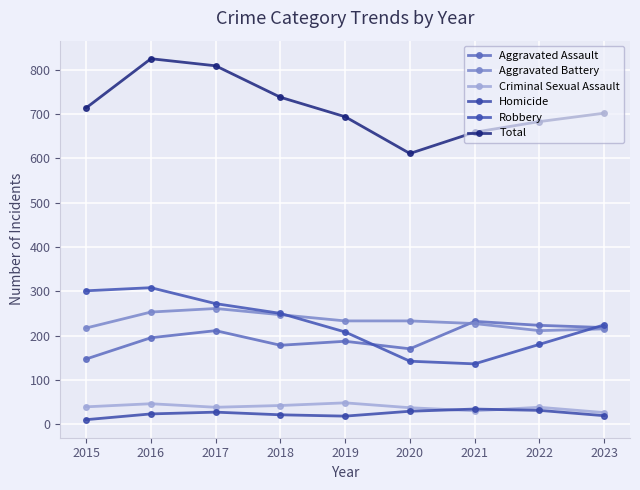

Reading left to right, transcribe all the data shown in this chart.

Aggravated Assault: 2015=147	2016=195	2017=211	2018=178	2019=187	2020=170	2021=232	2022=223	2023=218
Aggravated Battery: 2015=217	2016=253	2017=261	2018=247	2019=233	2020=233	2021=227	2022=211	2023=215
Criminal Sexual Assault: 2015=39	2016=46	2017=38	2018=42	2019=48	2020=37	2021=30	2022=38	2023=26
Homicide: 2015=10	2016=23	2017=27	2018=21	2019=18	2020=29	2021=34	2022=31	2023=19
Robbery: 2015=301	2016=308	2017=272	2018=250	2019=208	2020=142	2021=136	2022=180	2023=224
Total: 2015=714	2016=825	2017=809	2018=738	2019=694	2020=611	2021=659	2022=683	2023=702